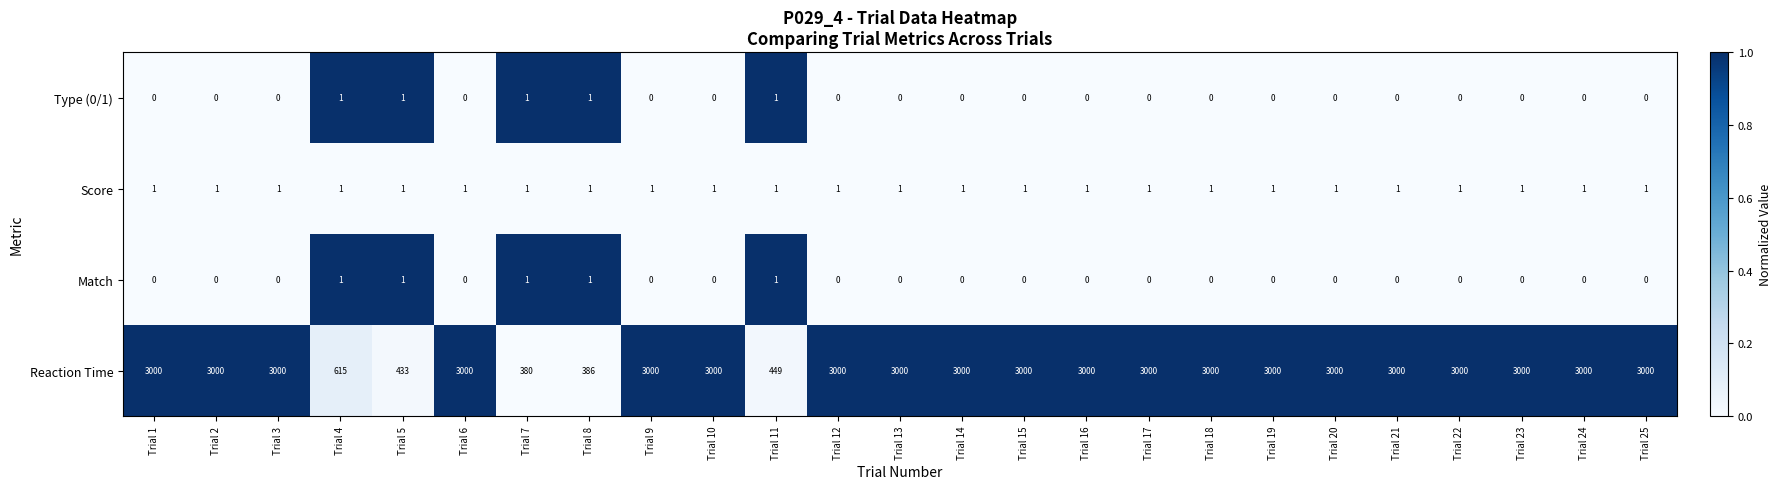

The Score series shows 2 at Trial 24. True or false?

False